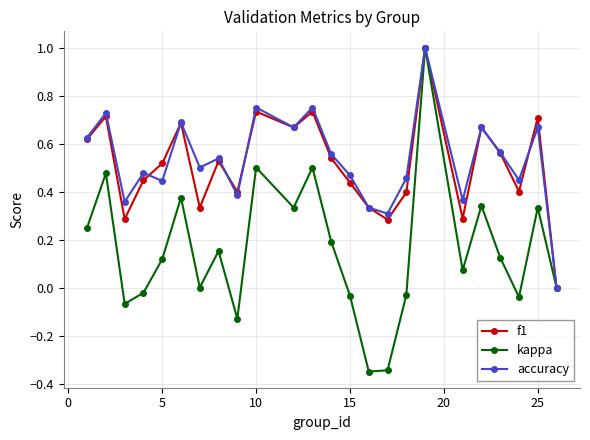

True or false: accuracy has more than 2 points higher than both neighbors.

True